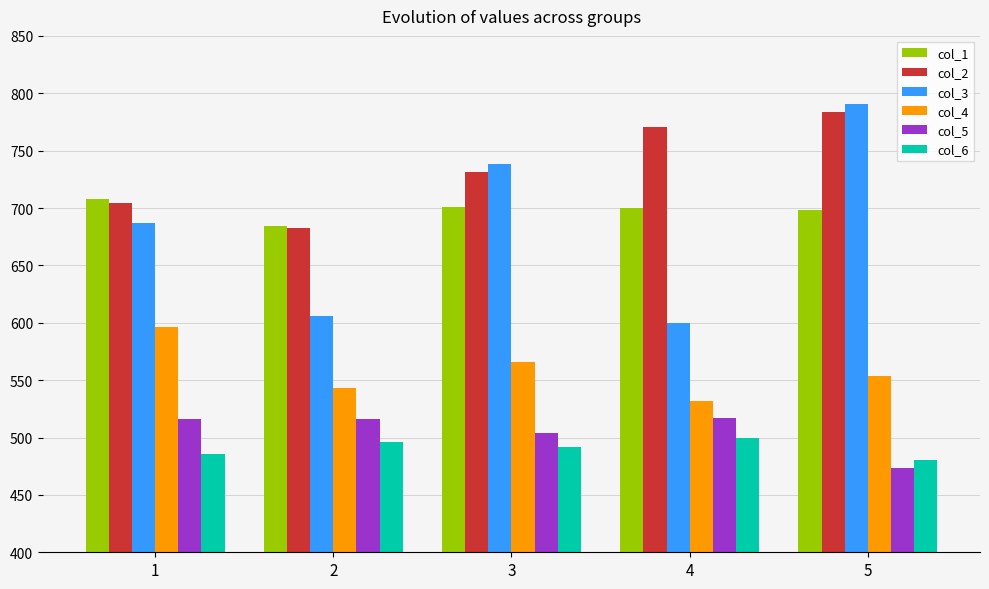

What are all the series names shown in the legend?

col_1, col_2, col_3, col_4, col_5, col_6